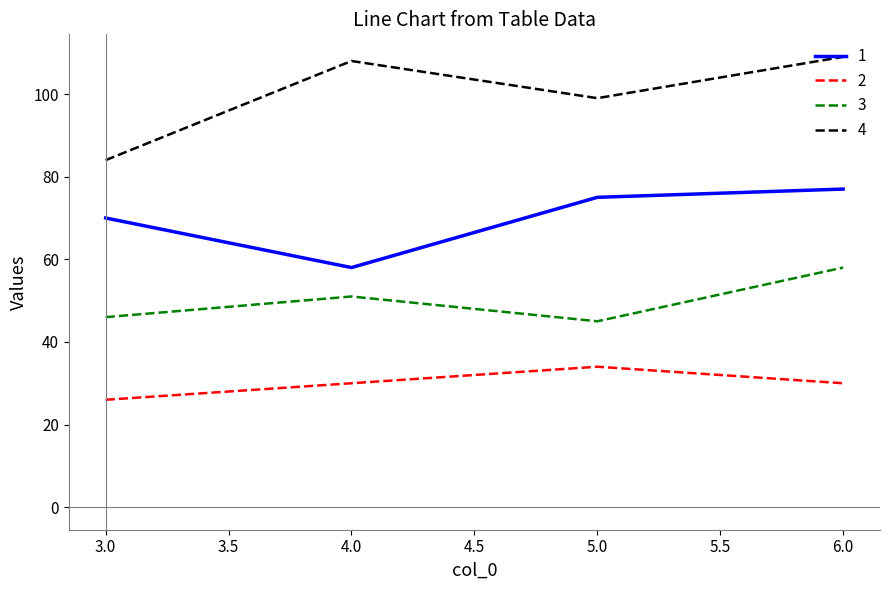

At which label is 4 closest to 96?

5.0